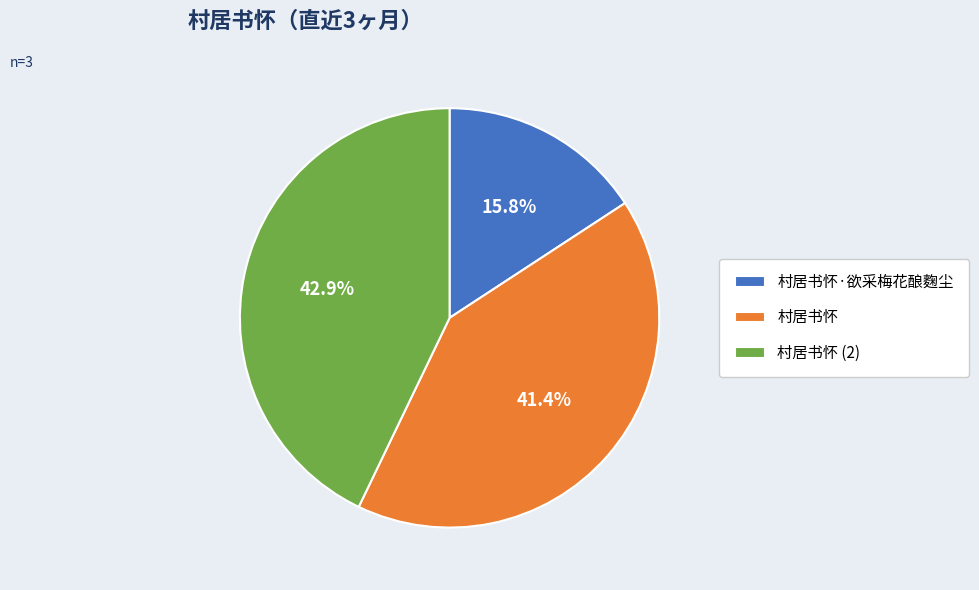

To the nearest percent, what is the difference between the 村居书怀 and 村居书怀·欲采梅花酿麴尘 slice percentages?

26%